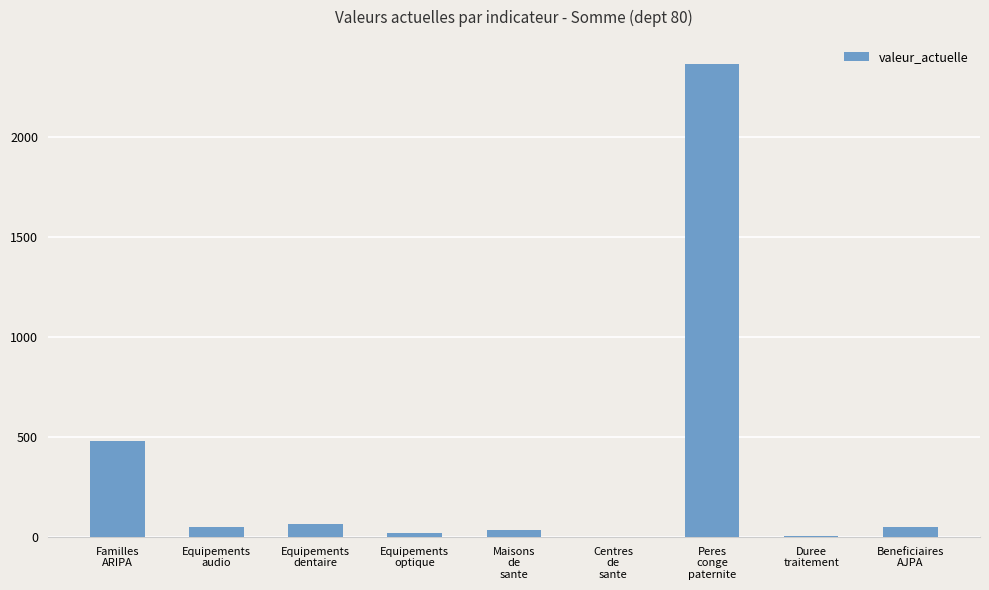

What is the maximum value shown in the chart?

2367.0